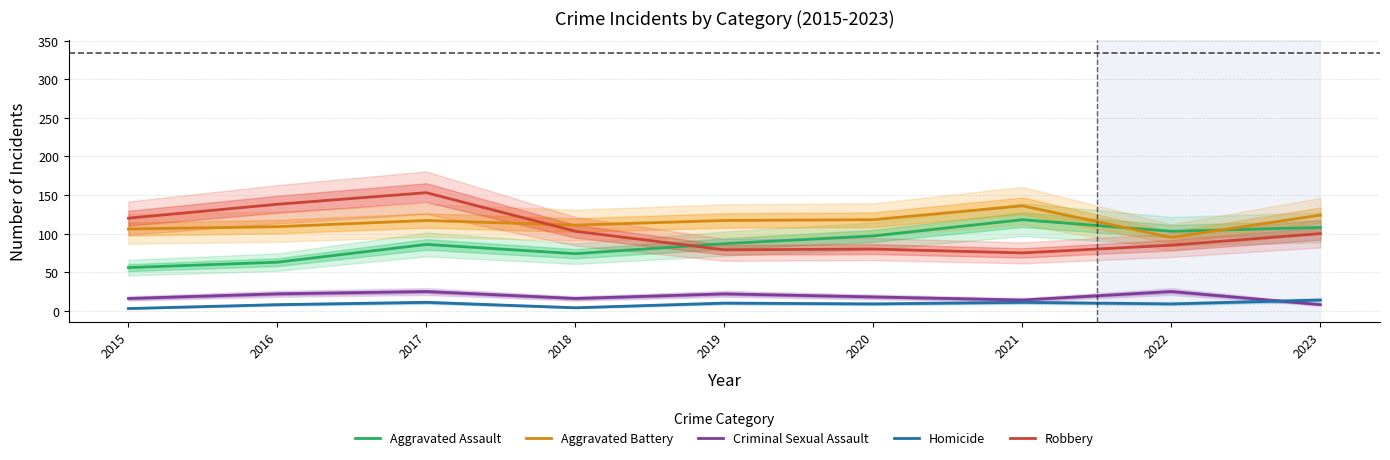

What is the value of the Aggravated Assault point at the 5th from the left?

87